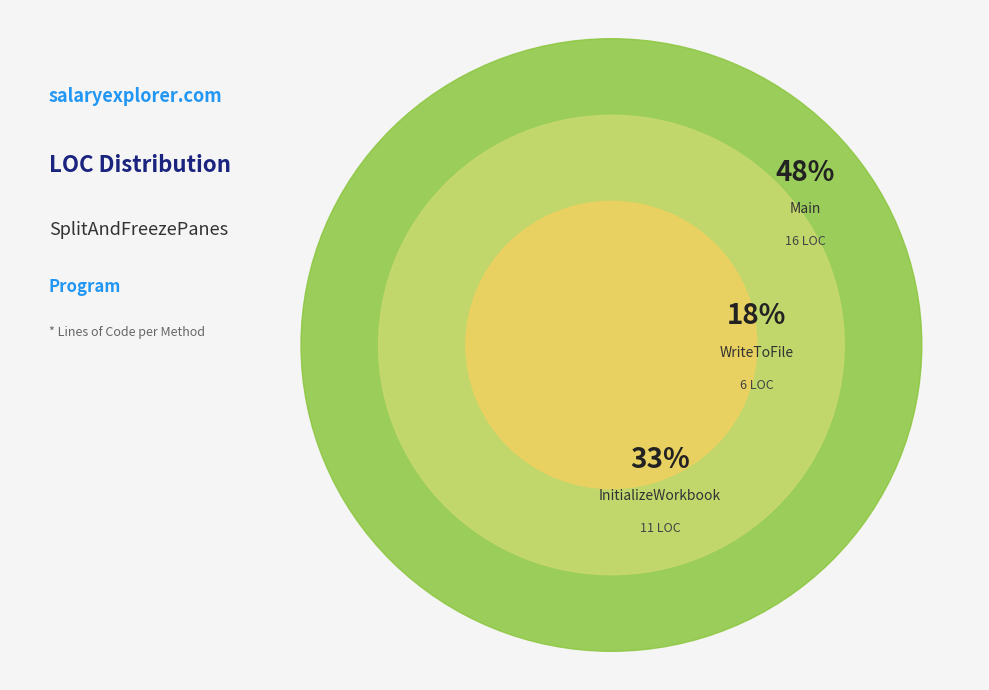

The Main slice represents 48% of the pie. True or false?

True